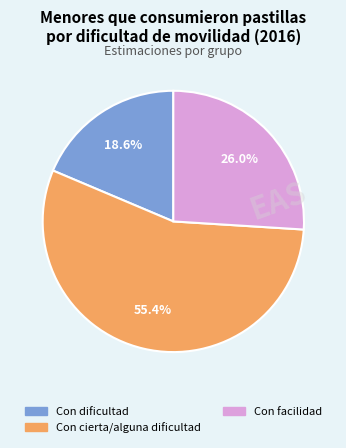

Is there any slice that represents more than half of the pie?

Yes